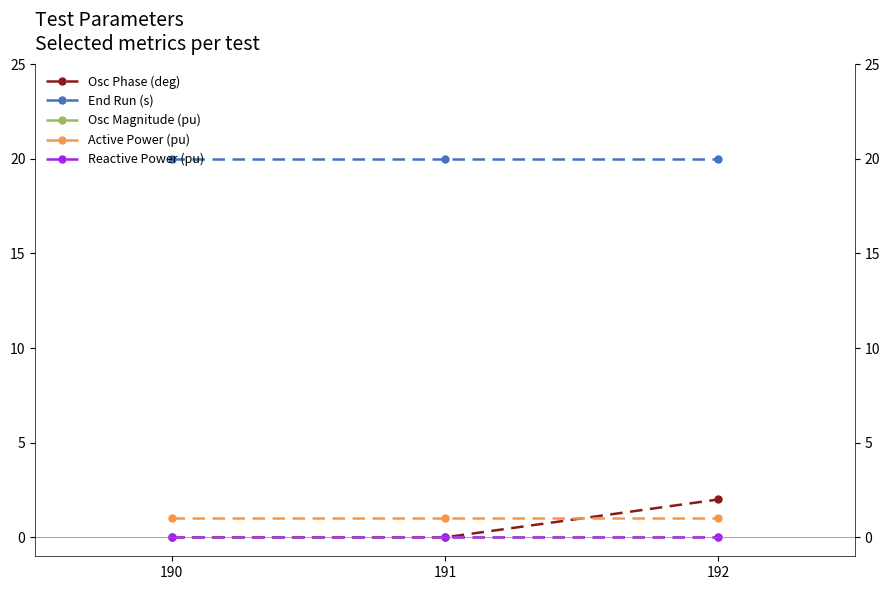

Which series has the widest spread of values?

Osc Phase (deg)